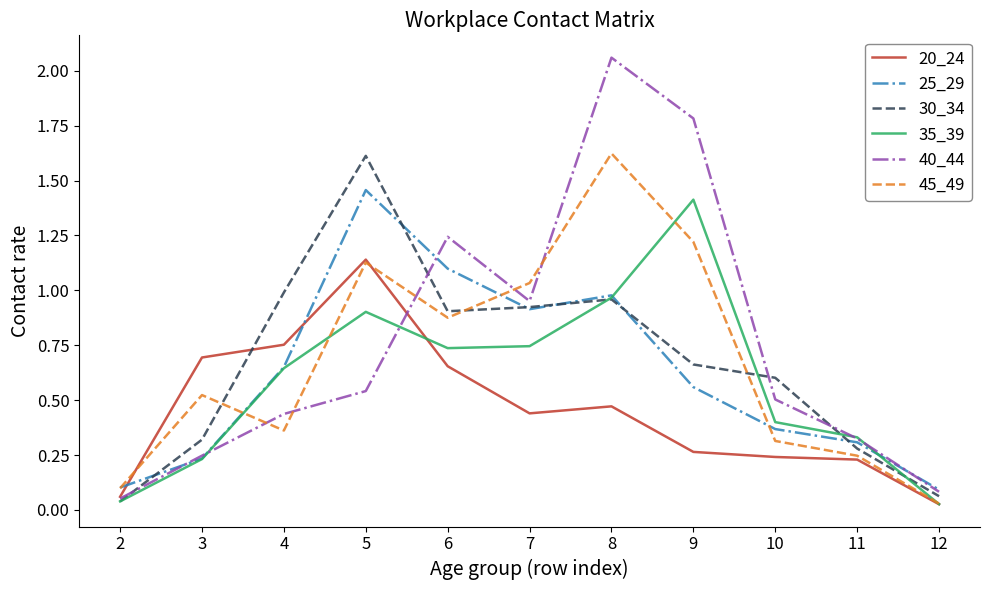

What is the maximum value for 35_39?

1.4